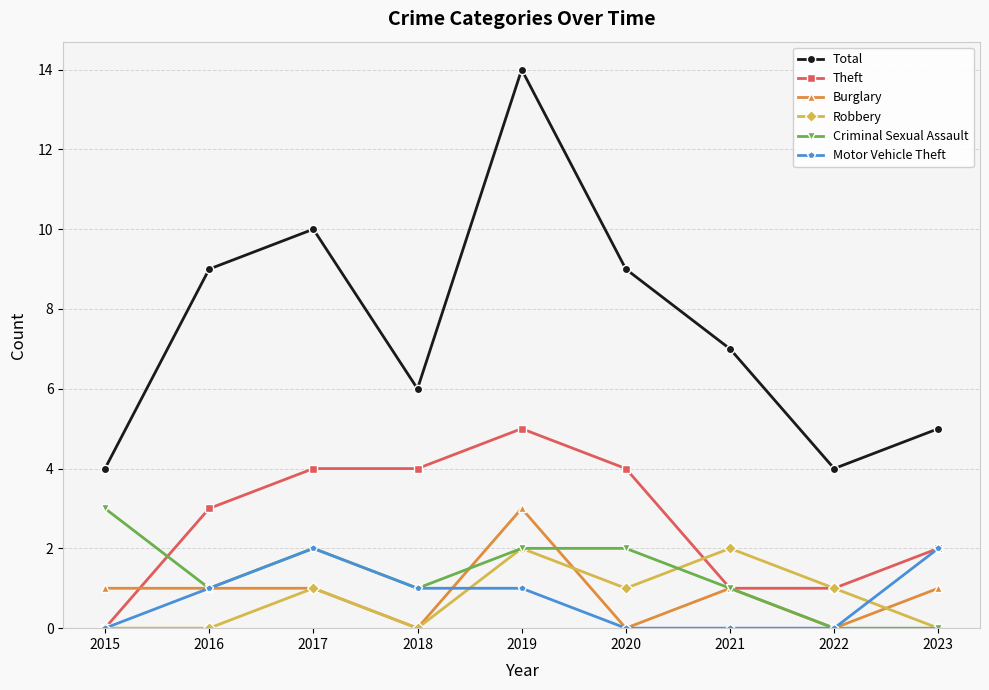

How many data points in Theft are less than 3?

4